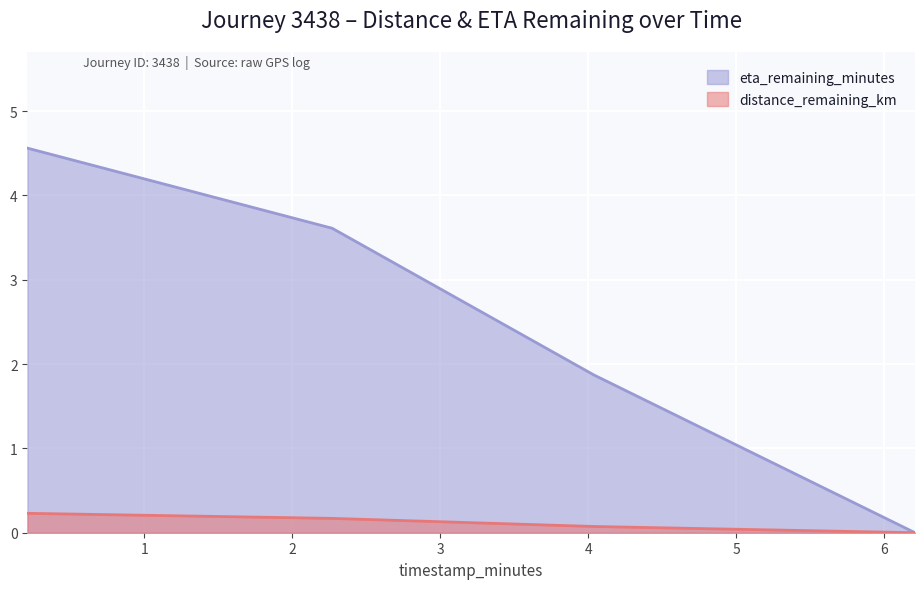

What position from the left is 6.21?

4